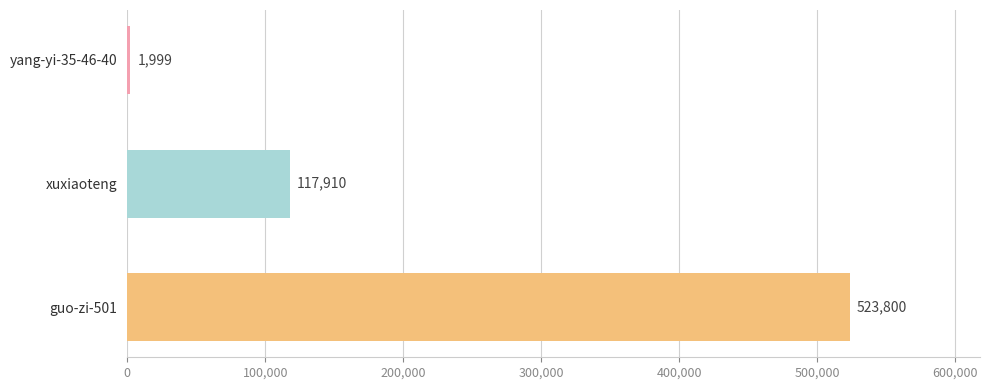

What is the sum of all values?

643709